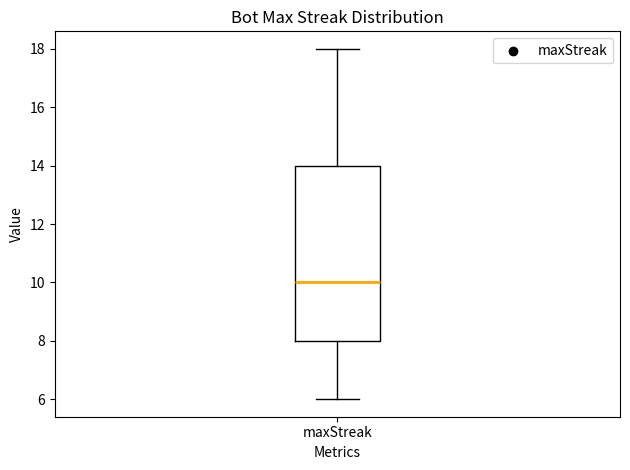

Where is the lower edge of the box for maxStreak on the y-axis? The values are not printed on the chart, so give them approximately, as read against the axis.

8